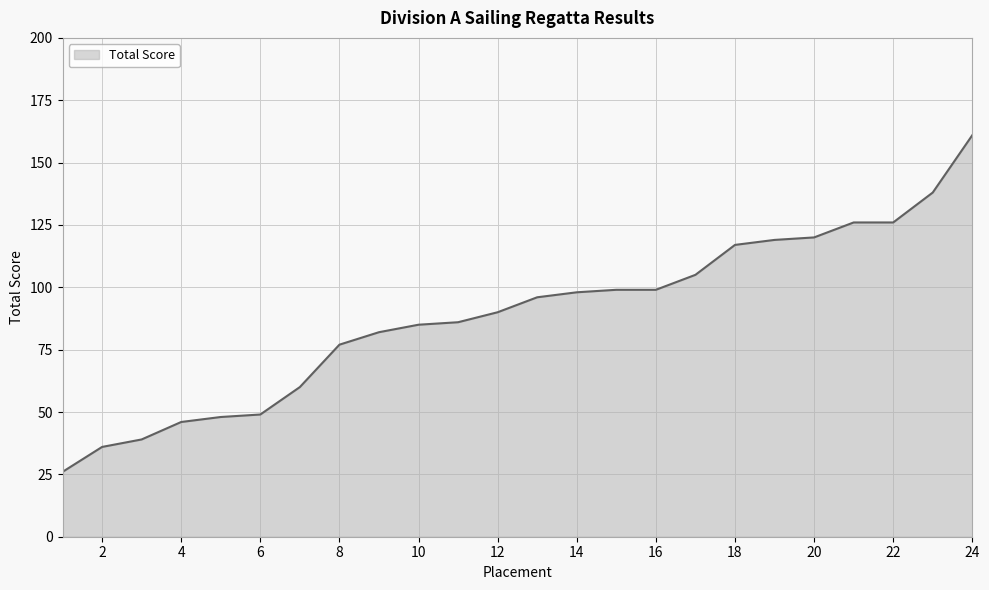

What is the smallest value displayed?

26